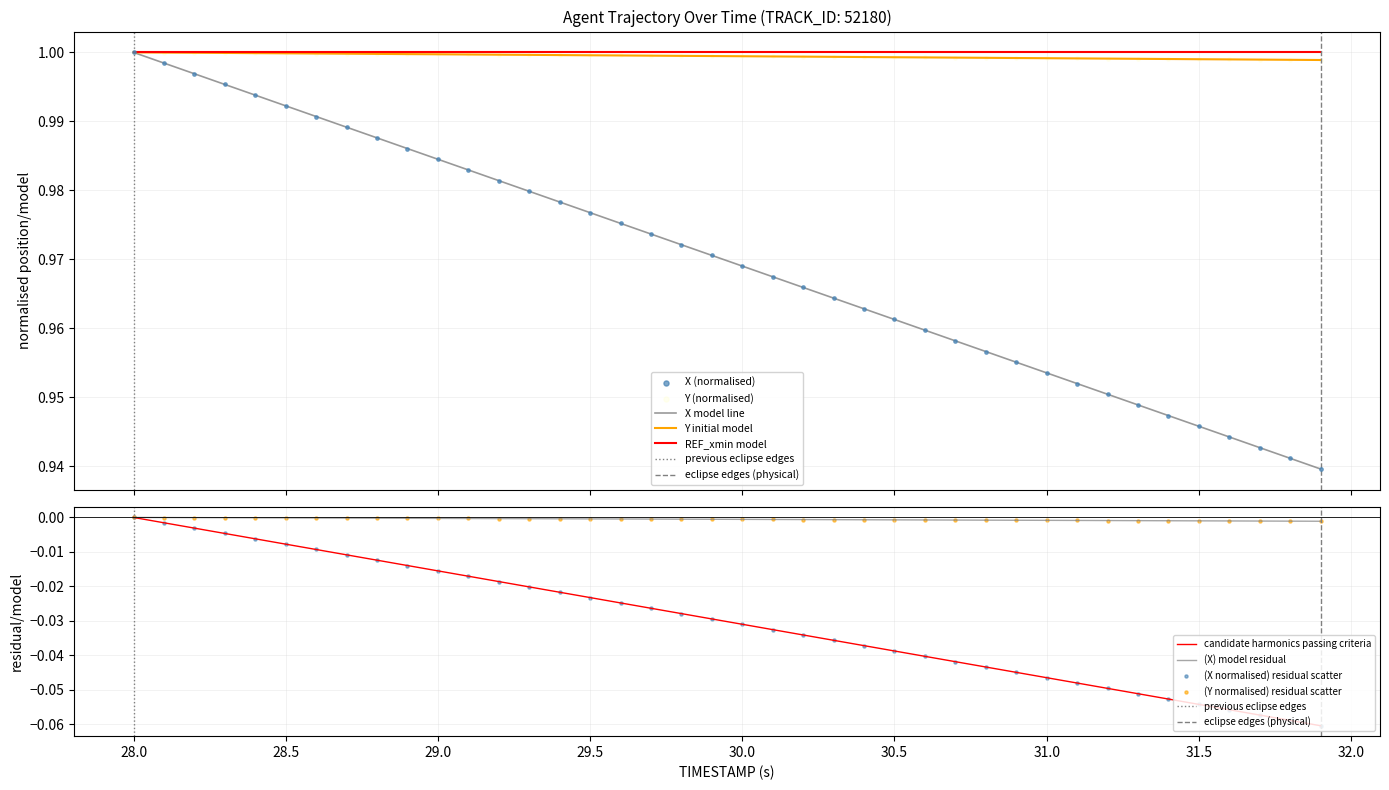

Which series has the largest total across all categories?

Y